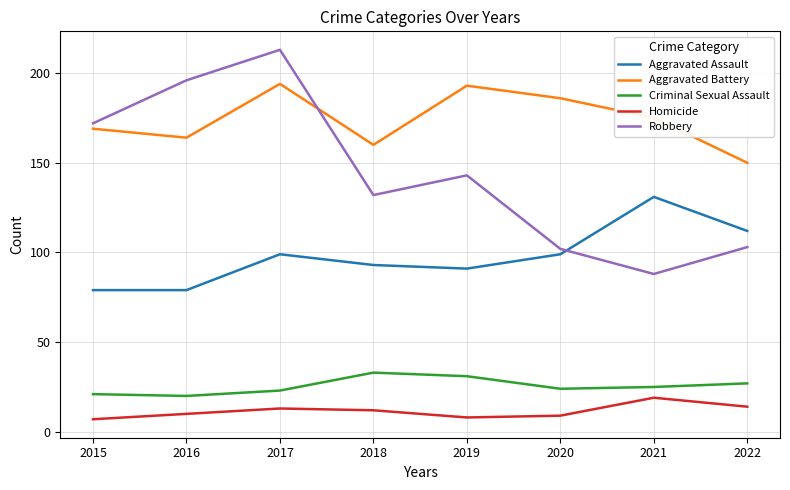

What are all the series names shown in the legend?

Aggravated Assault, Aggravated Battery, Criminal Sexual Assault, Homicide, Robbery